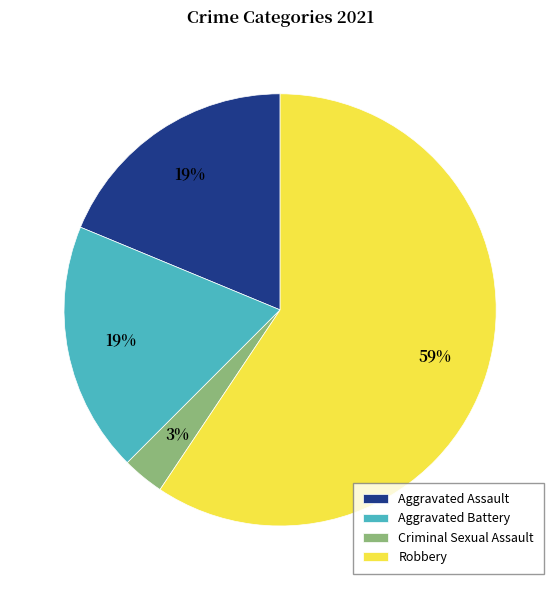

What is the ratio of the value at Aggravated Assault to the value at Aggravated Battery?

1.0